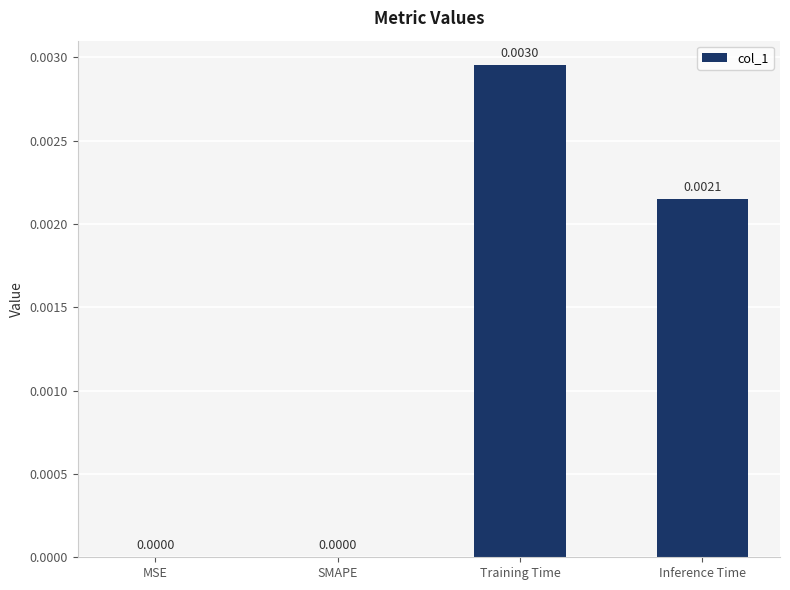

Which category has the highest value across all series?

Training Time